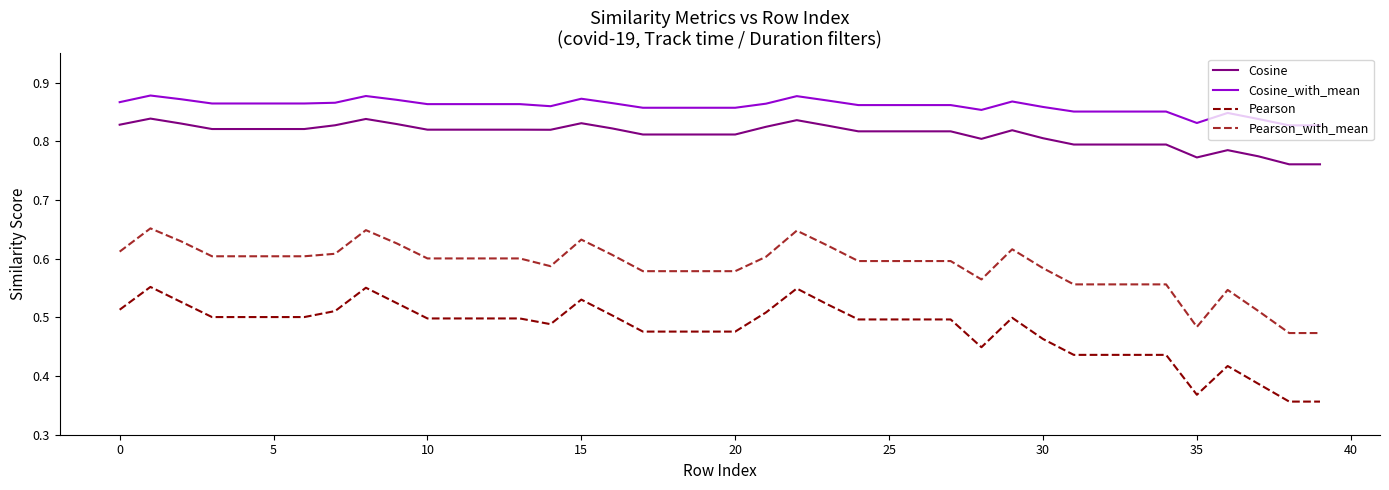

Rank the series by their maximum value, from highest to lowest.

Cosine_with_mean, Cosine, Pearson_with_mean, Pearson